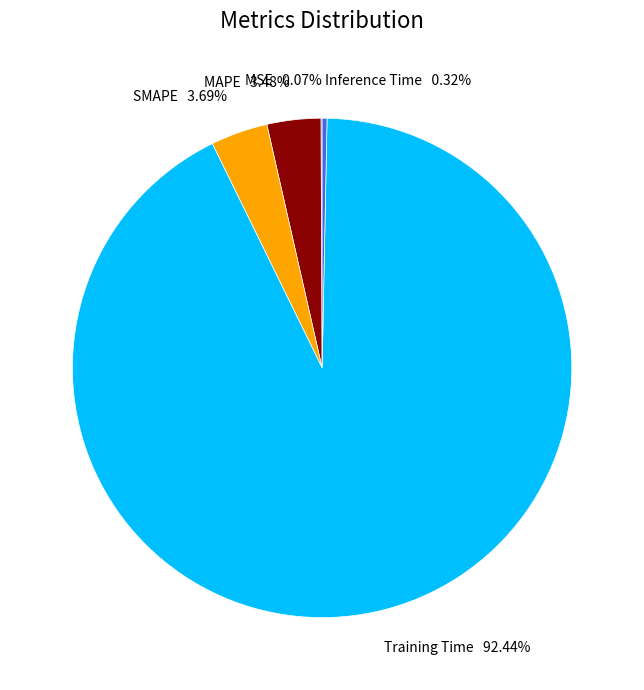

Is Training Time 92.44% the majority of the pie?

Yes